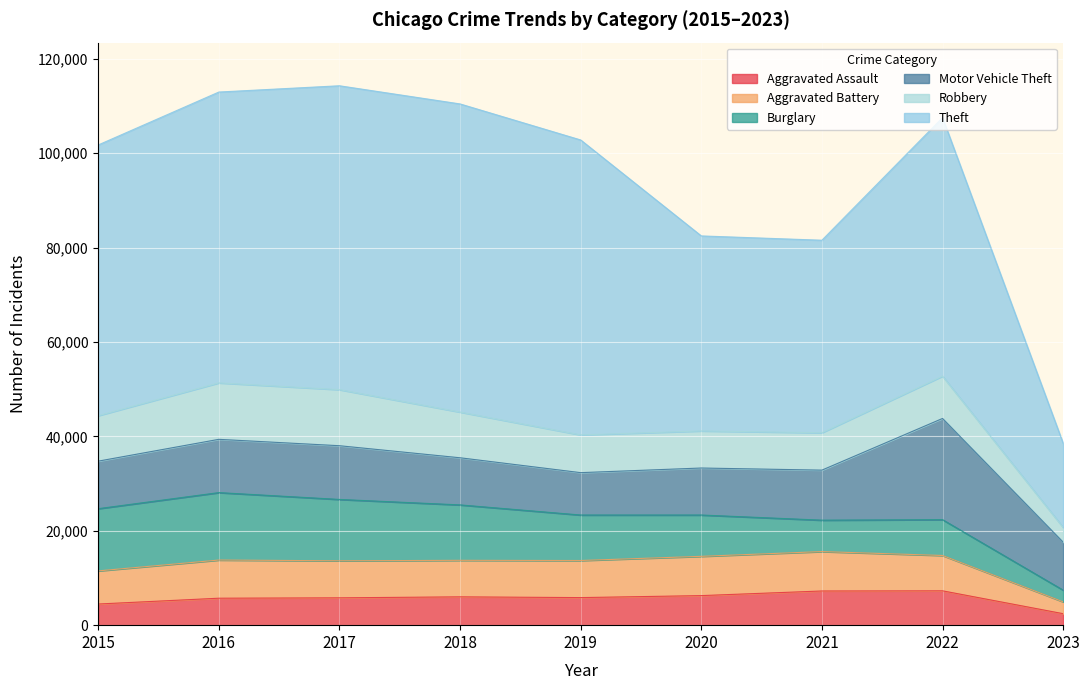

What is the value of the Aggravated Assault point at the 4th from the left?

6001